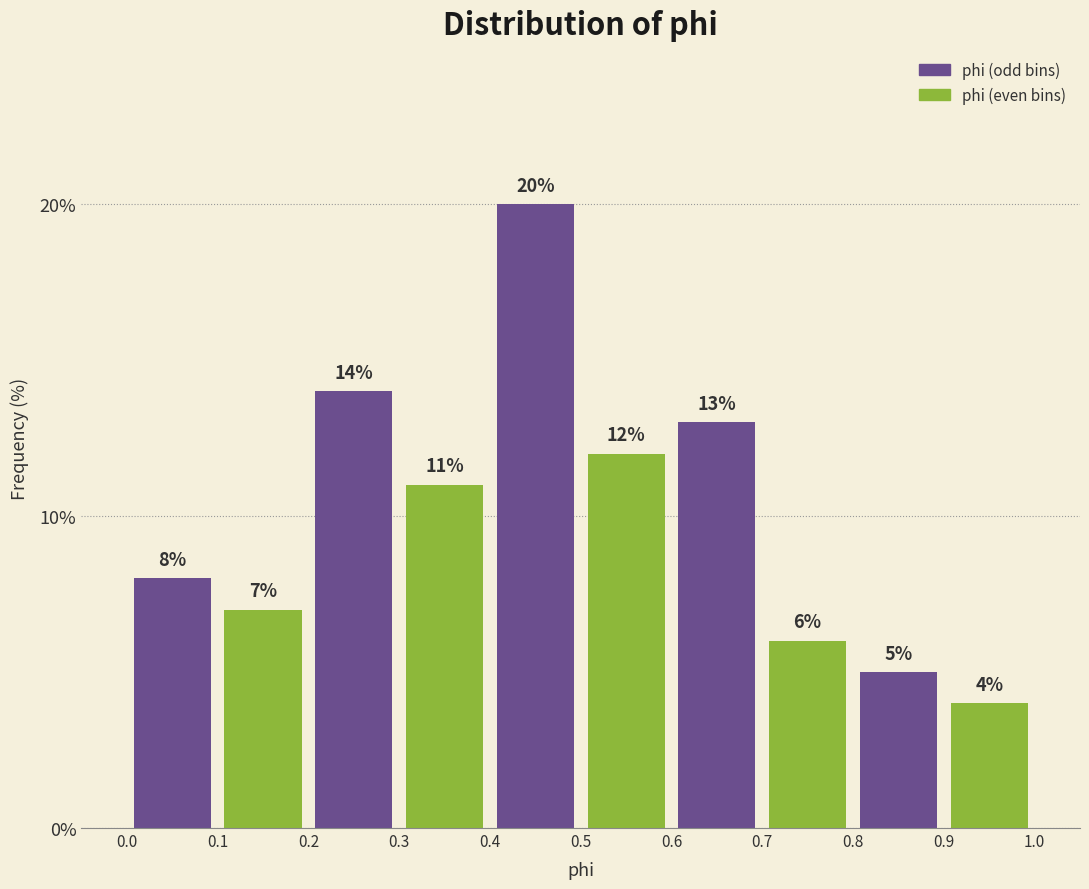

Reading left to right, transcribe this chart: for each bar, give the range it covers on the x-axis and its height.

0.0 to 0.1: 8
0.1 to 0.2: 7
0.2 to 0.3: 14
0.3 to 0.4: 11
0.4 to 0.5: 20
0.5 to 0.6: 12
0.6 to 0.7: 13
0.7 to 0.8: 6
0.8 to 0.9: 5
0.9 to 1.0: 4